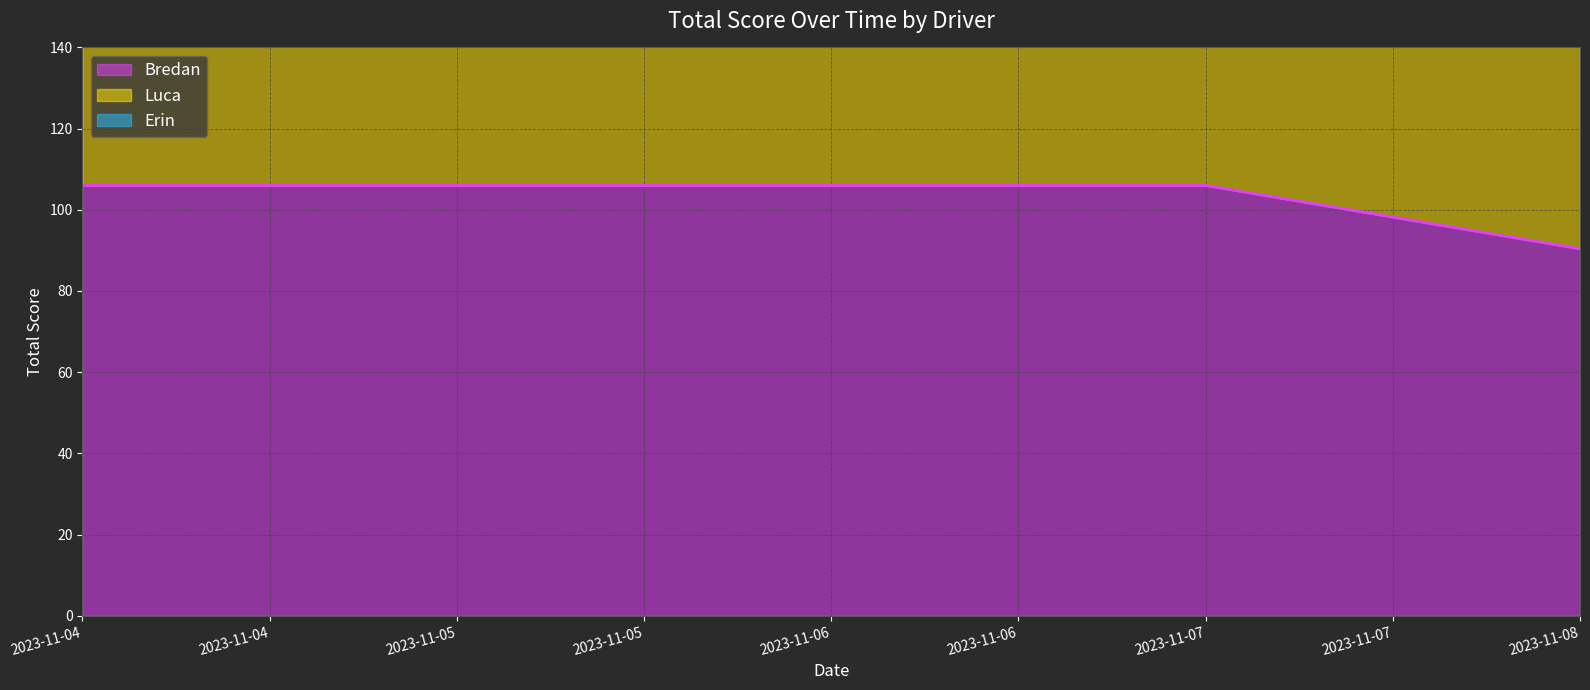

What is the lowest value of the Bredan series?

90.4